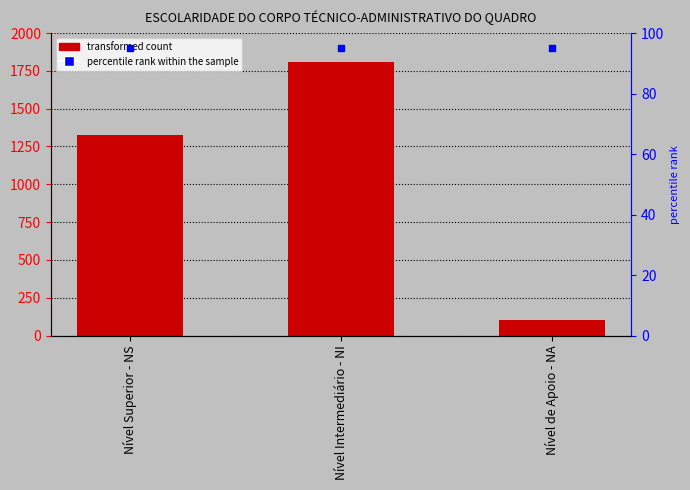

At which category is the sum across all series the highest?

Nível Intermediário - NI